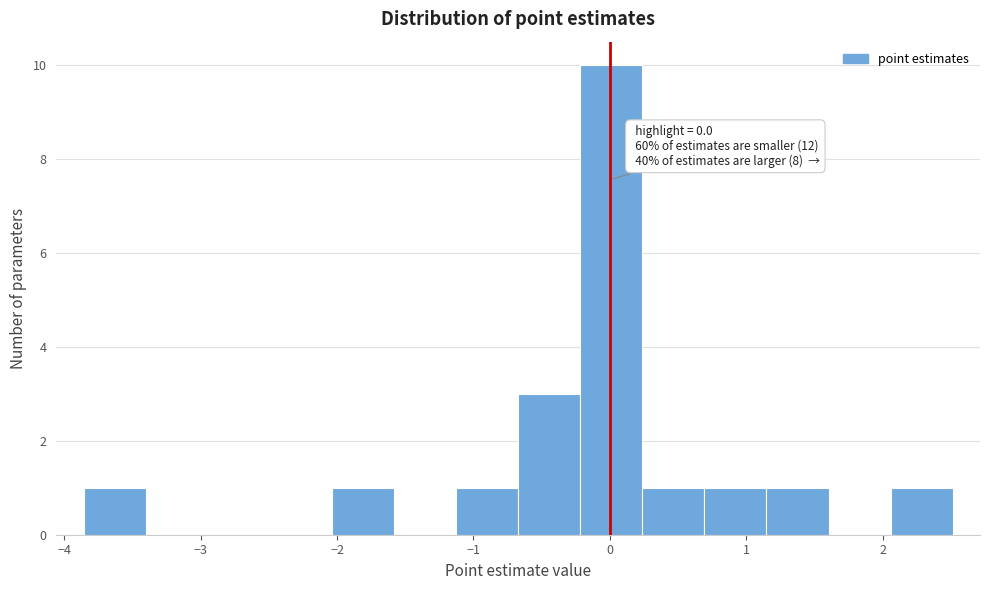

Over which range of the x-axis is the bar tallest?

-0.2 to 0.2